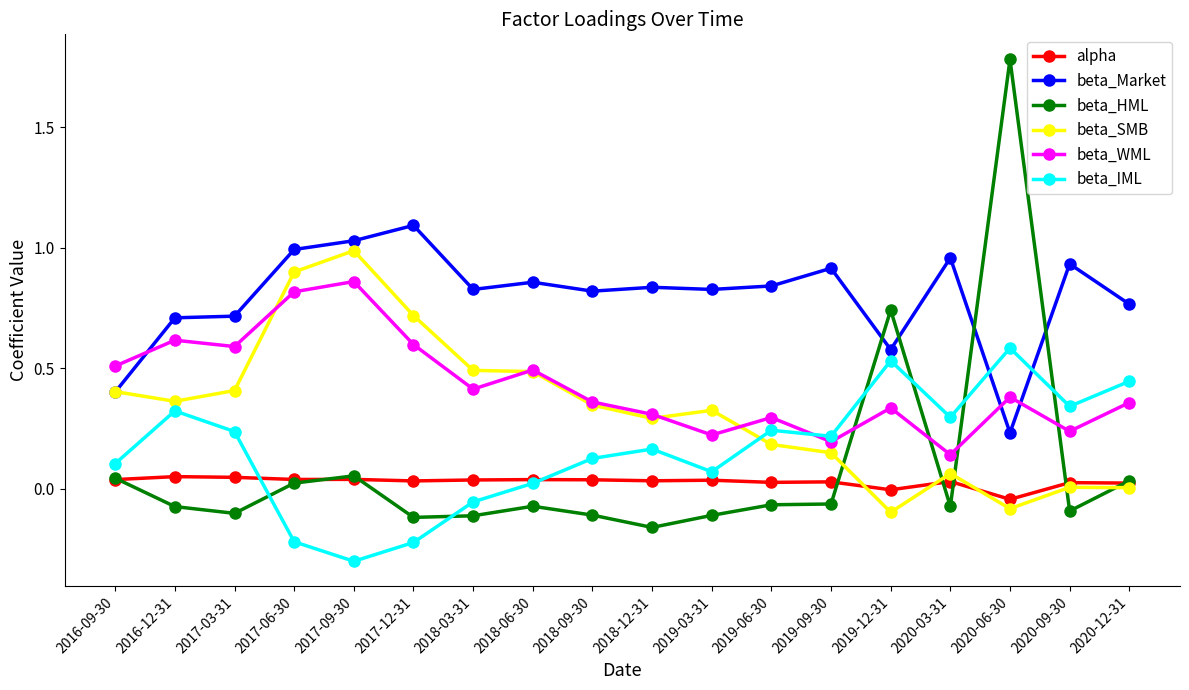

Count the number of categories in the chart.

18